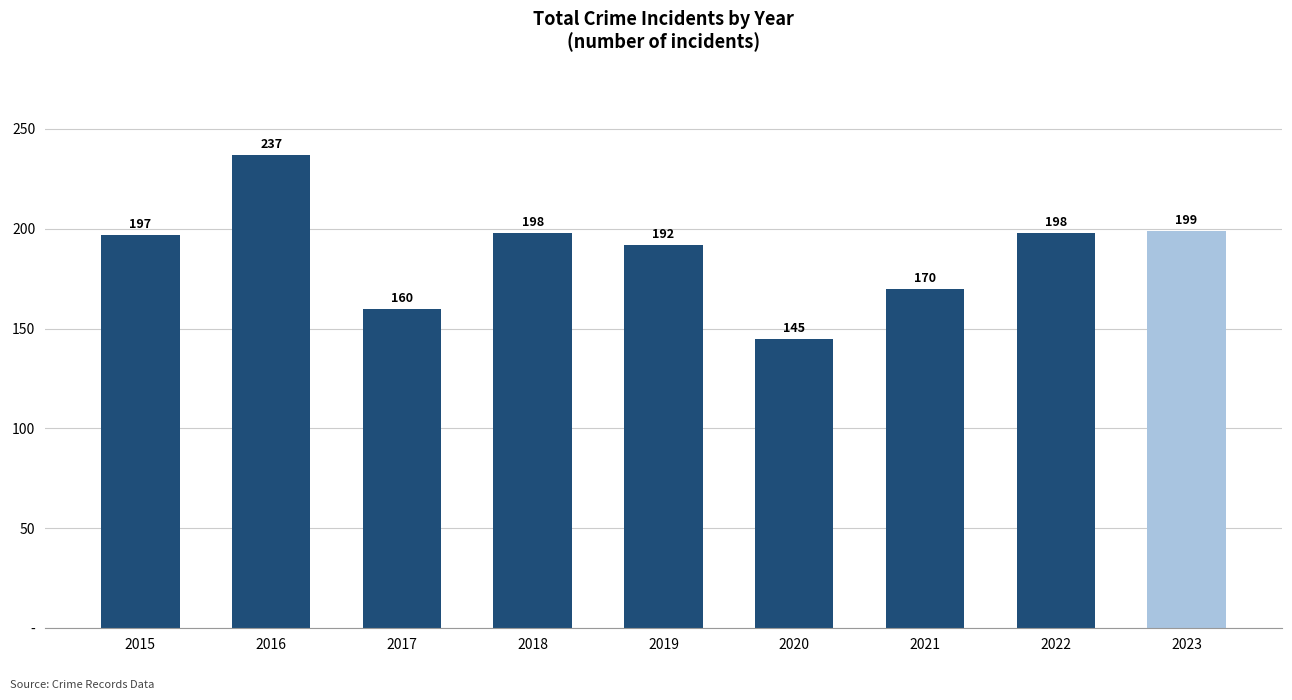

What is the approximate value at 2020, to the nearest 10?

140